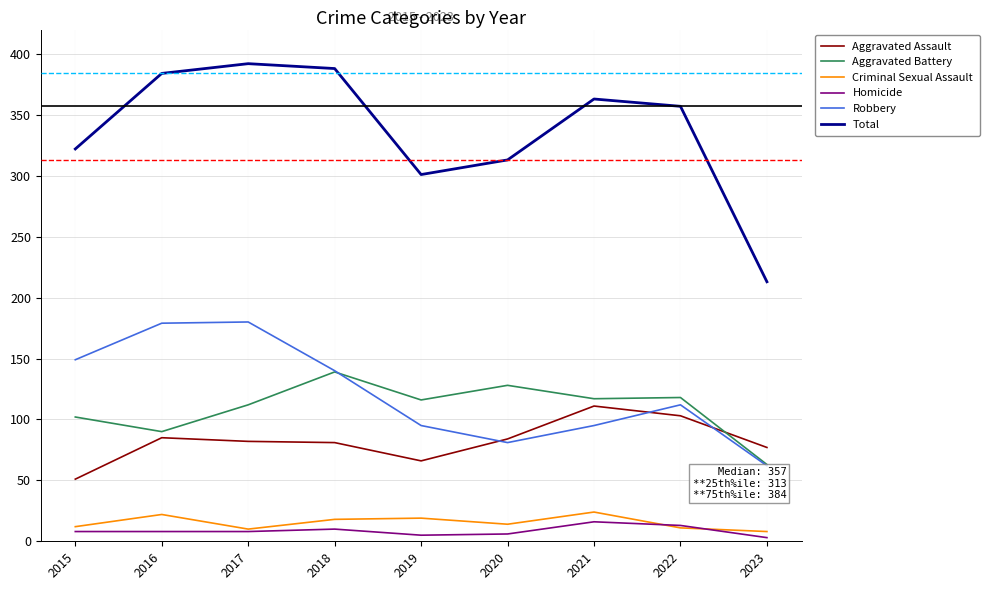

The value of Total at 2018 is 388. True or false?

True